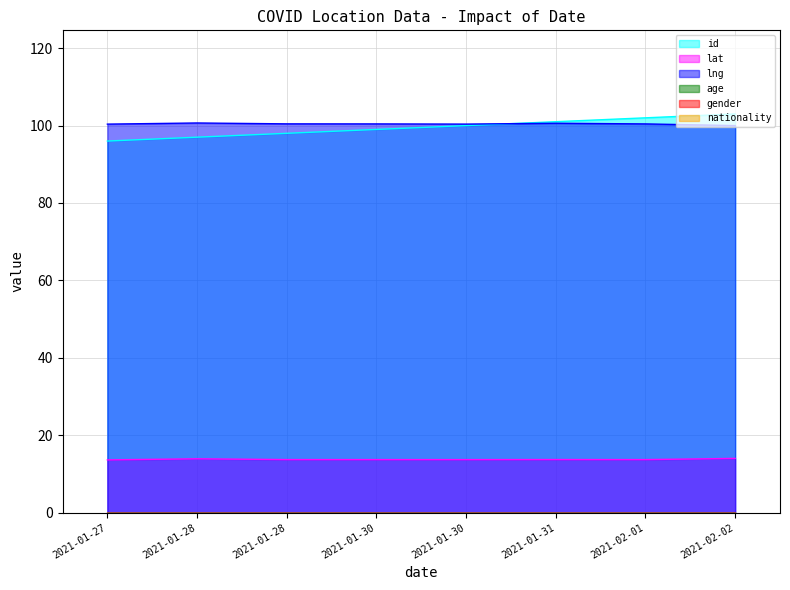

Where is the first local maximum for lat?

2021-01-28